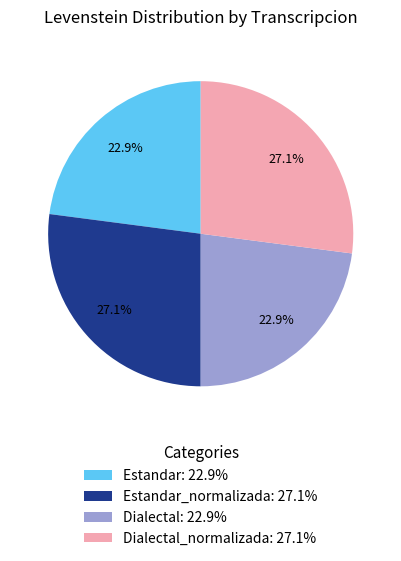

What portion of the pie excludes Estandar: 22.9%?

77.1%